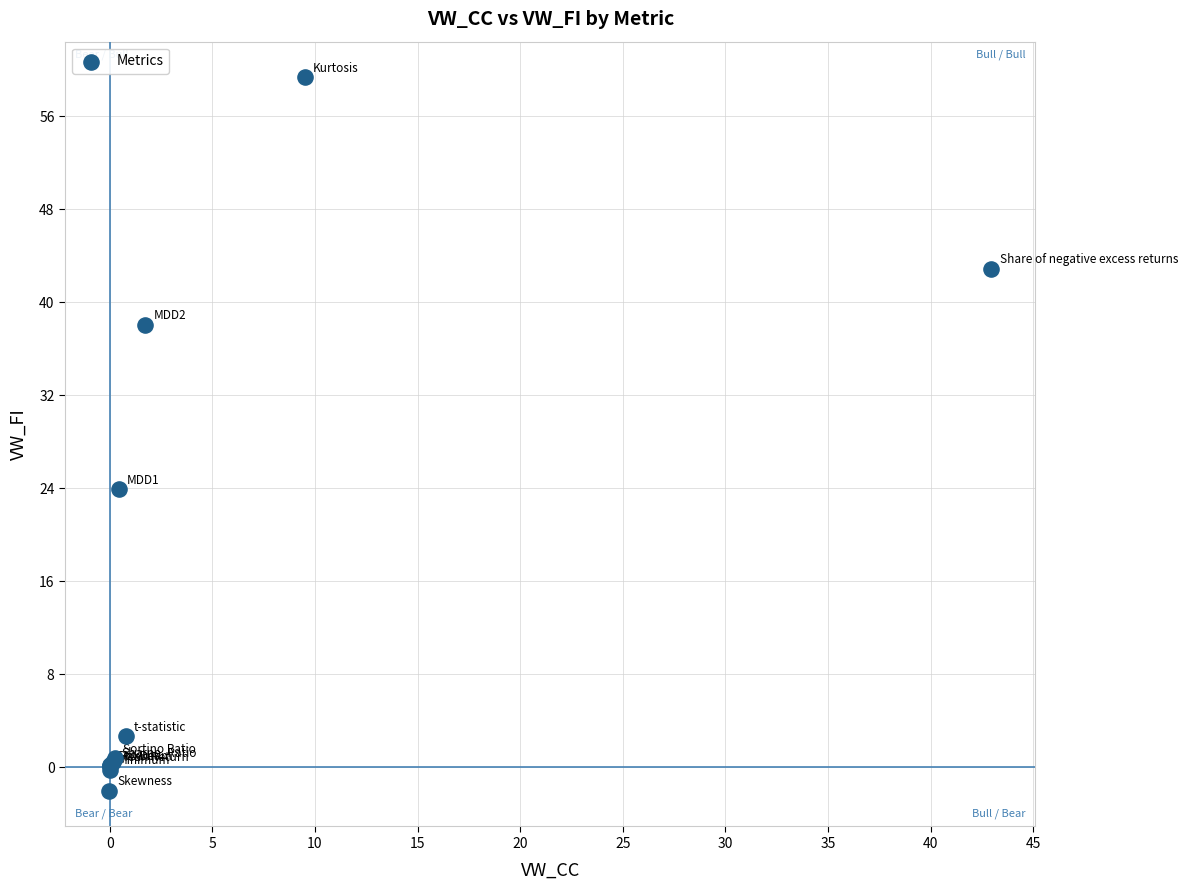

What Y value in the scatter plot is closest to 28?

23.9